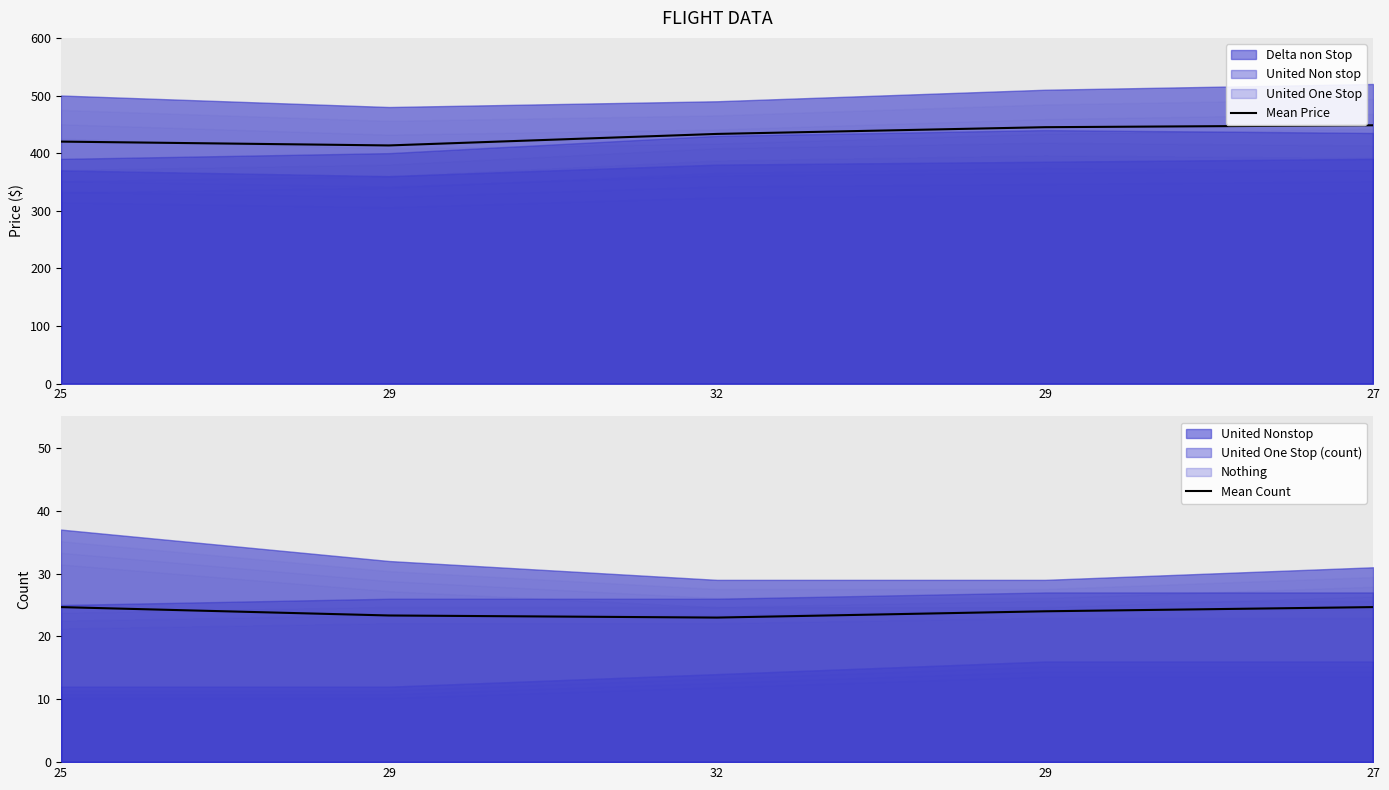

True or false: Mean Price and Mean Count cross at least once.

False